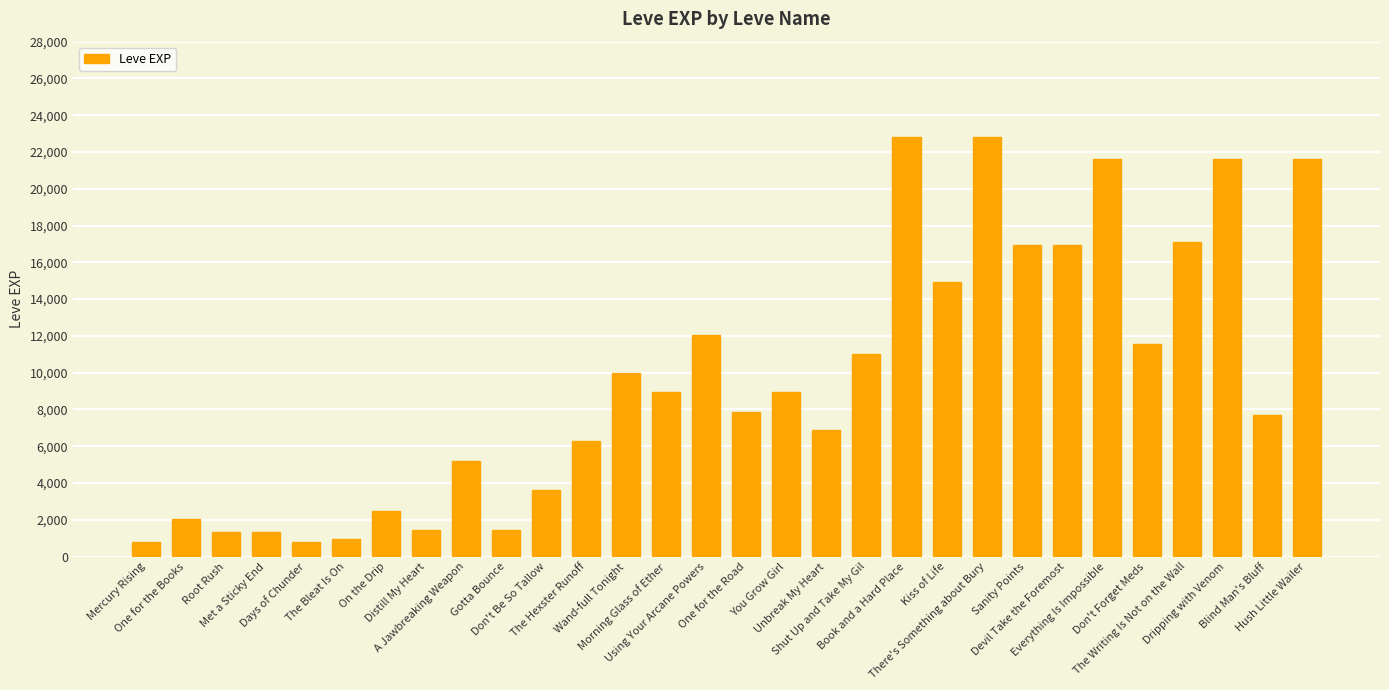

Does the chart contain any negative values?

No